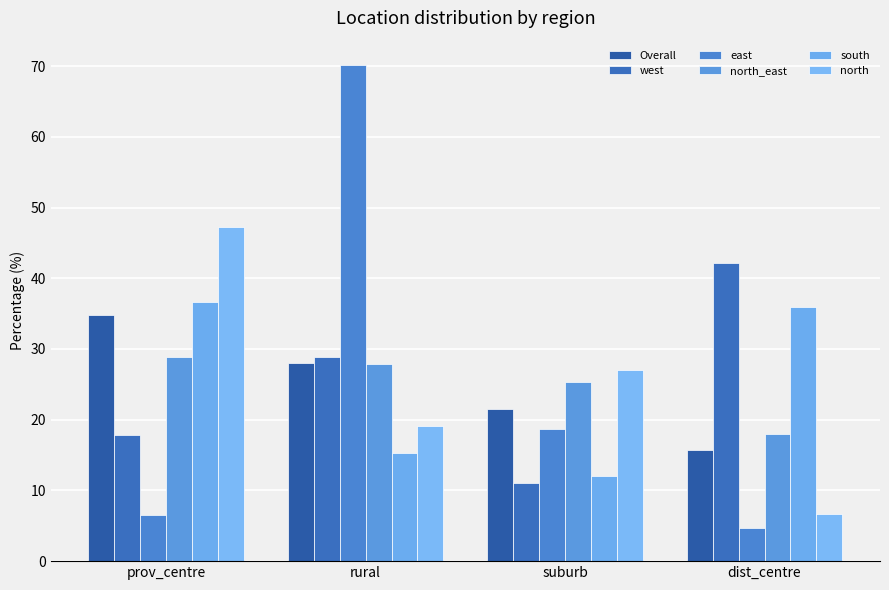

What are all the series names shown in the legend?

Overall, west, east, north_east, south, north